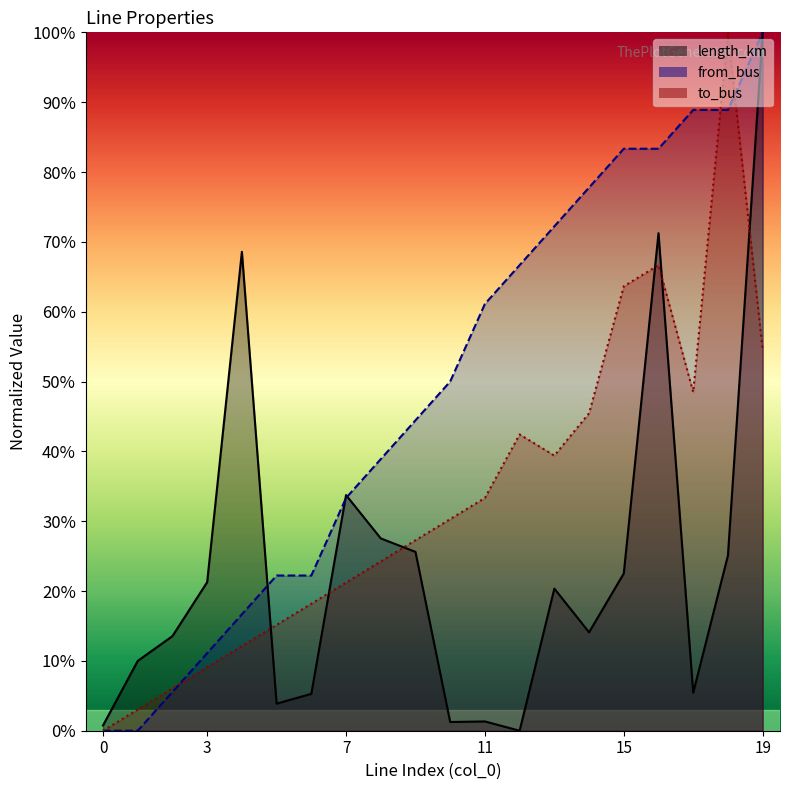

List the series in order of their overall mean, lowest first.

length_km, to_bus, from_bus